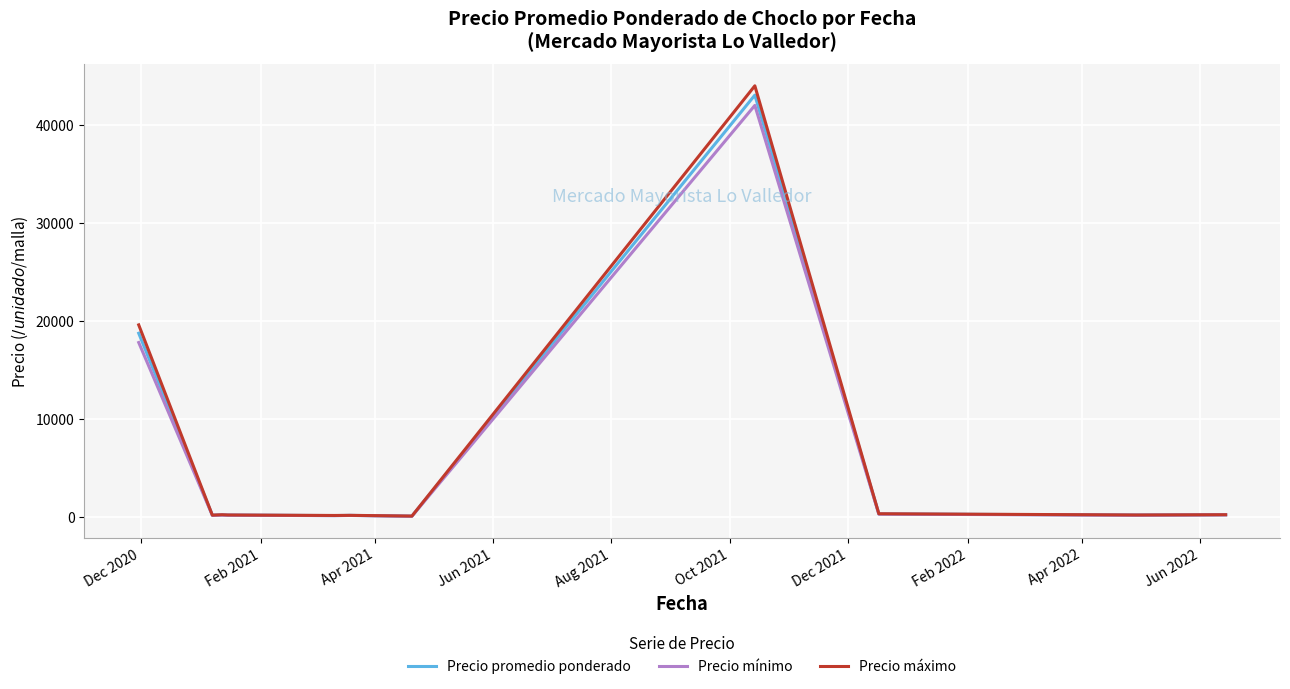

What is the maximum value shown in the chart?

44000.0